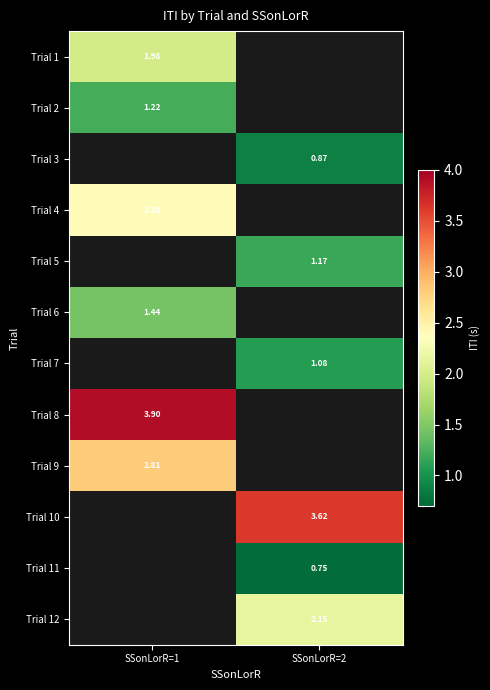

At how many categories does at least one series exceed 0?

2